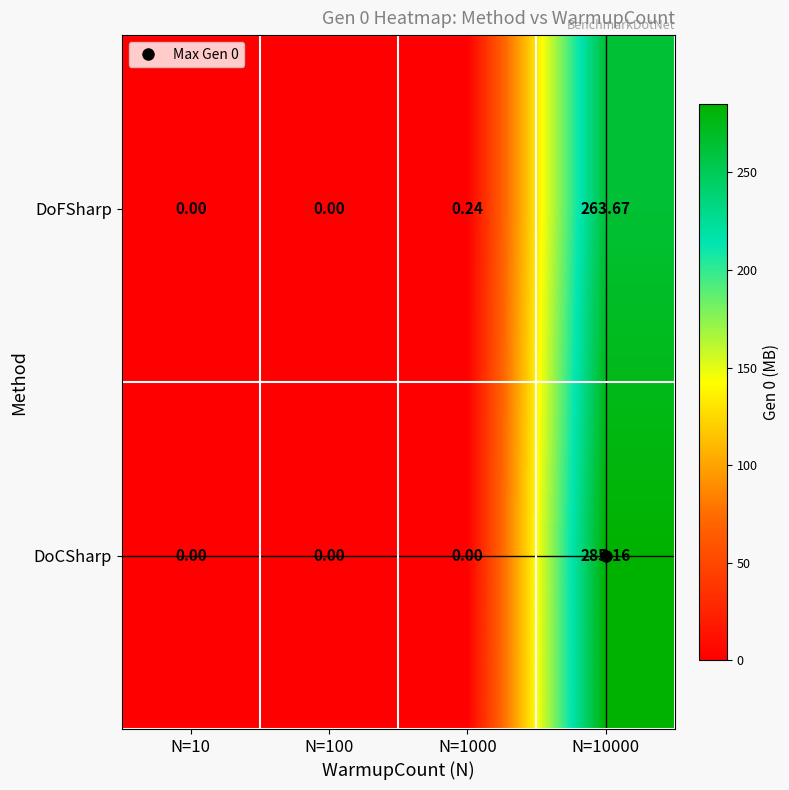

Is the value of DoFSharp at N=1000 greater than the value of DoCSharp at N=10?

Yes